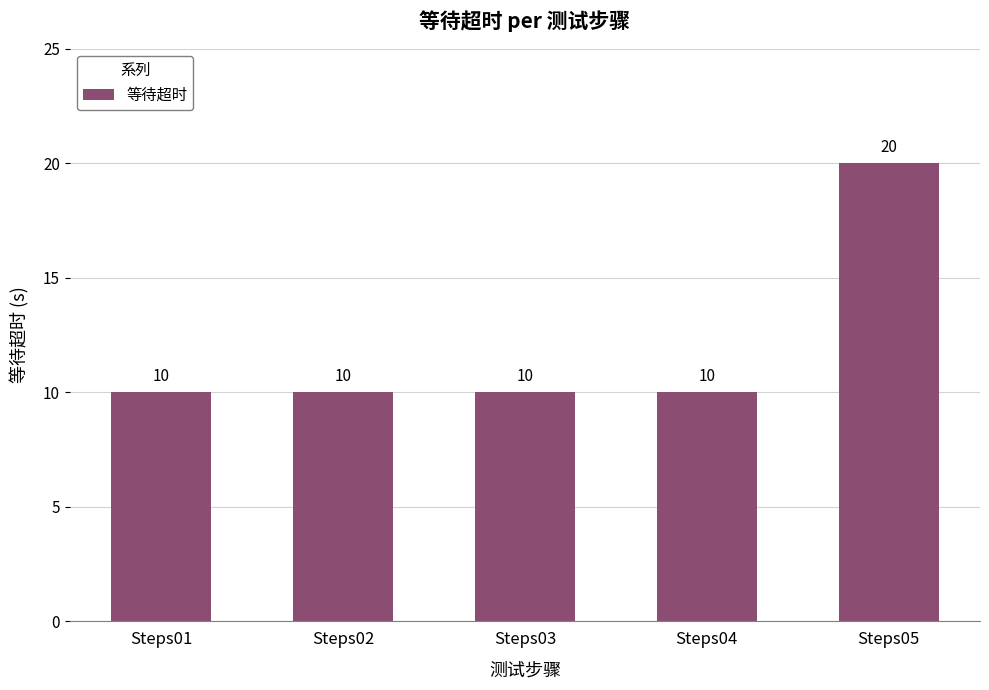

Is it true that the value at Steps01 is 7?

False